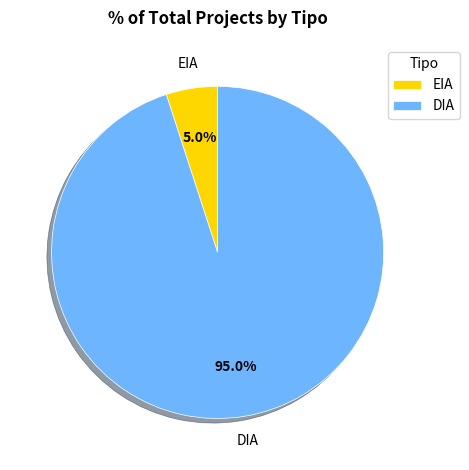

To the nearest percent, what is the average slice percentage?

50%